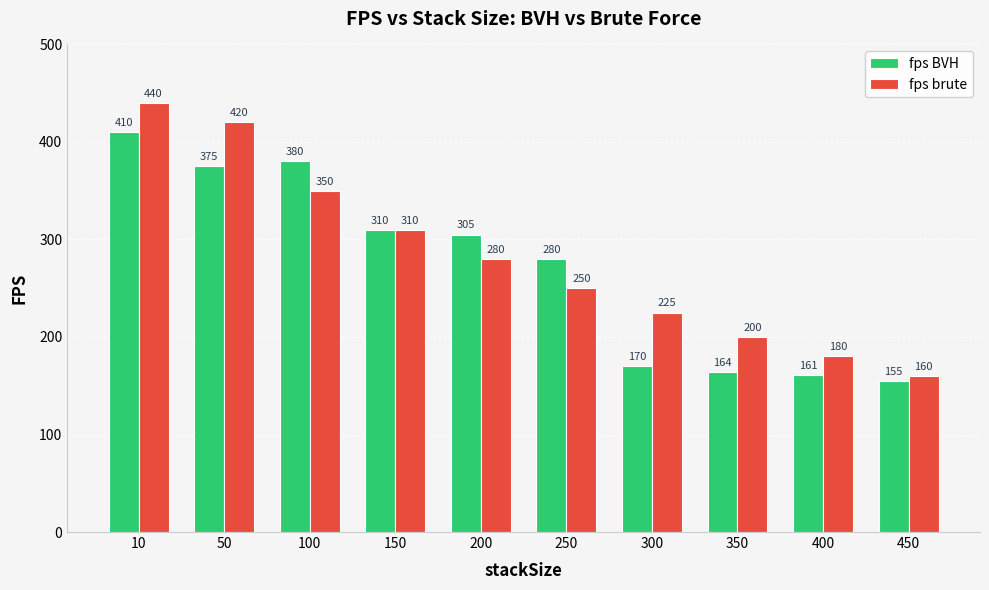

What is the difference between the fps brute values at 200 and 350?

80